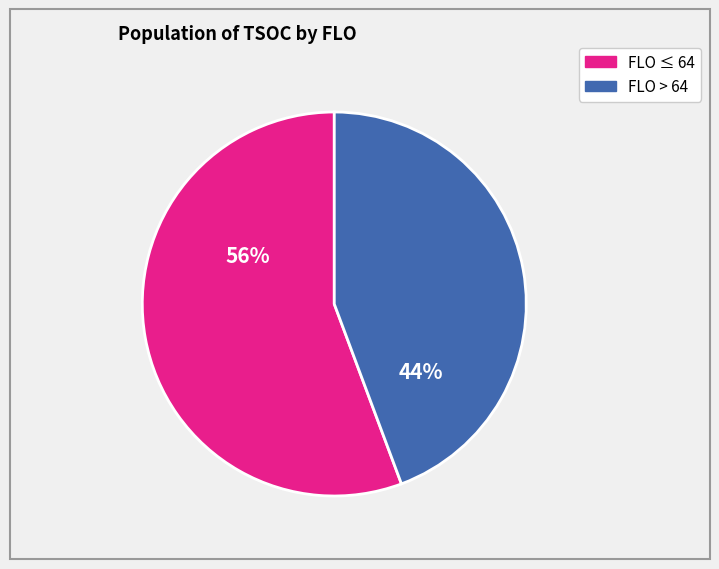

Is there a majority slice in this chart?

Yes